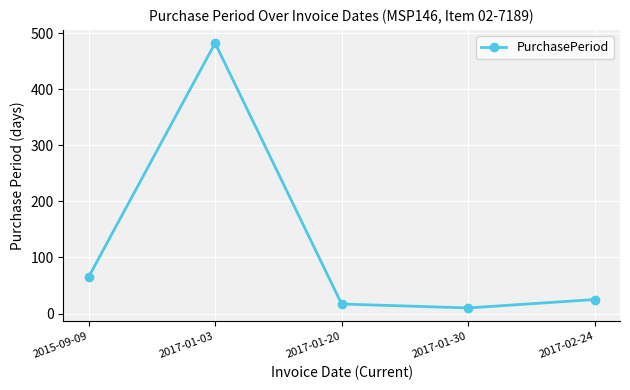

The value at 2017-01-20 is 17. True or false?

True